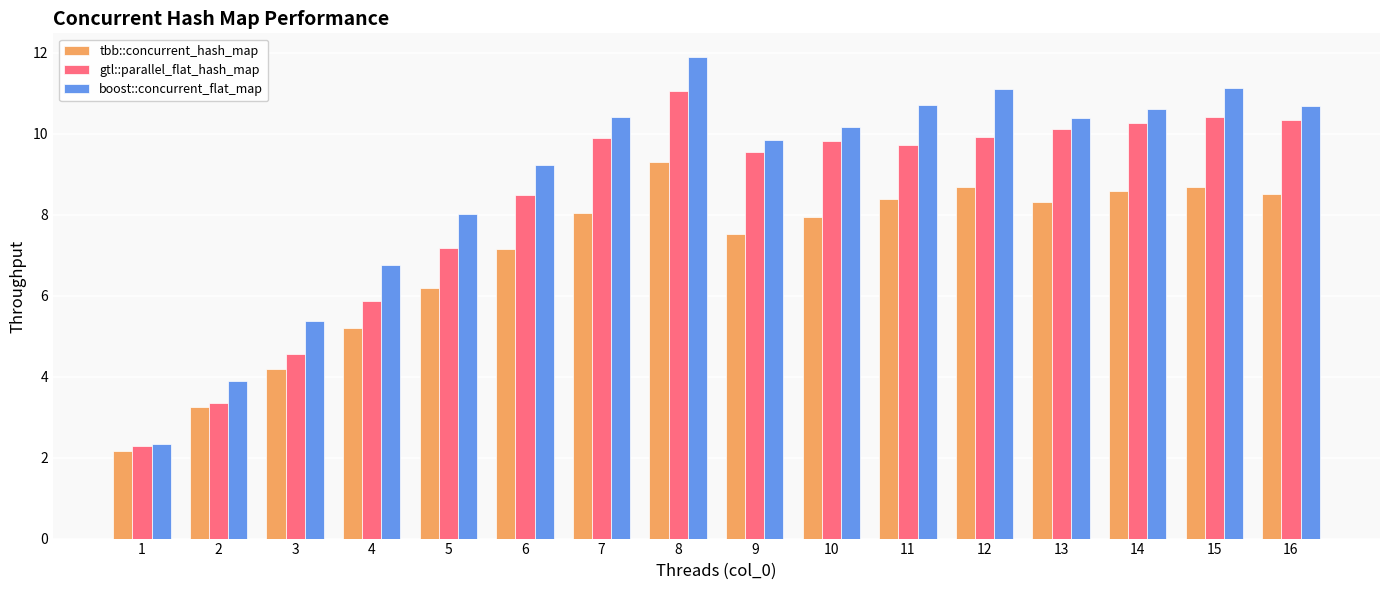

Which series has the largest total across all categories?

boost::concurrent_flat_map